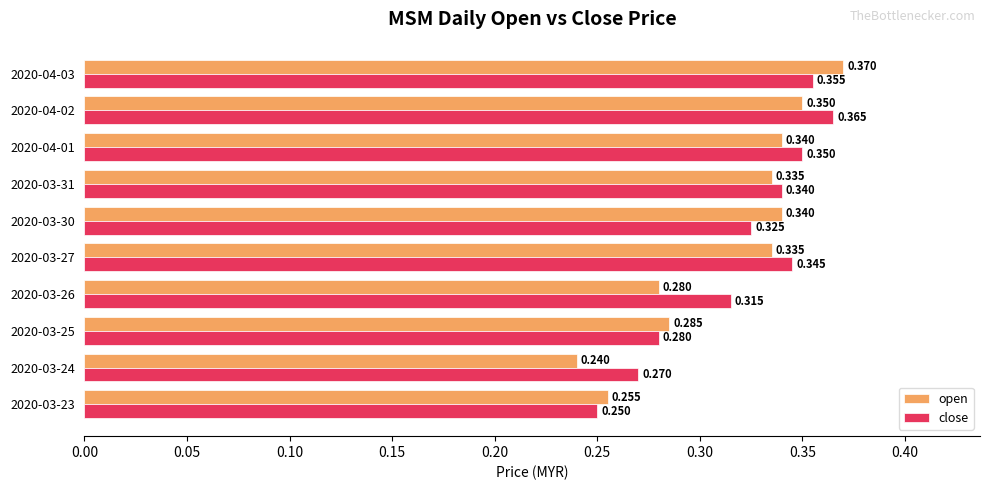

Which series has the largest total across all categories?

close